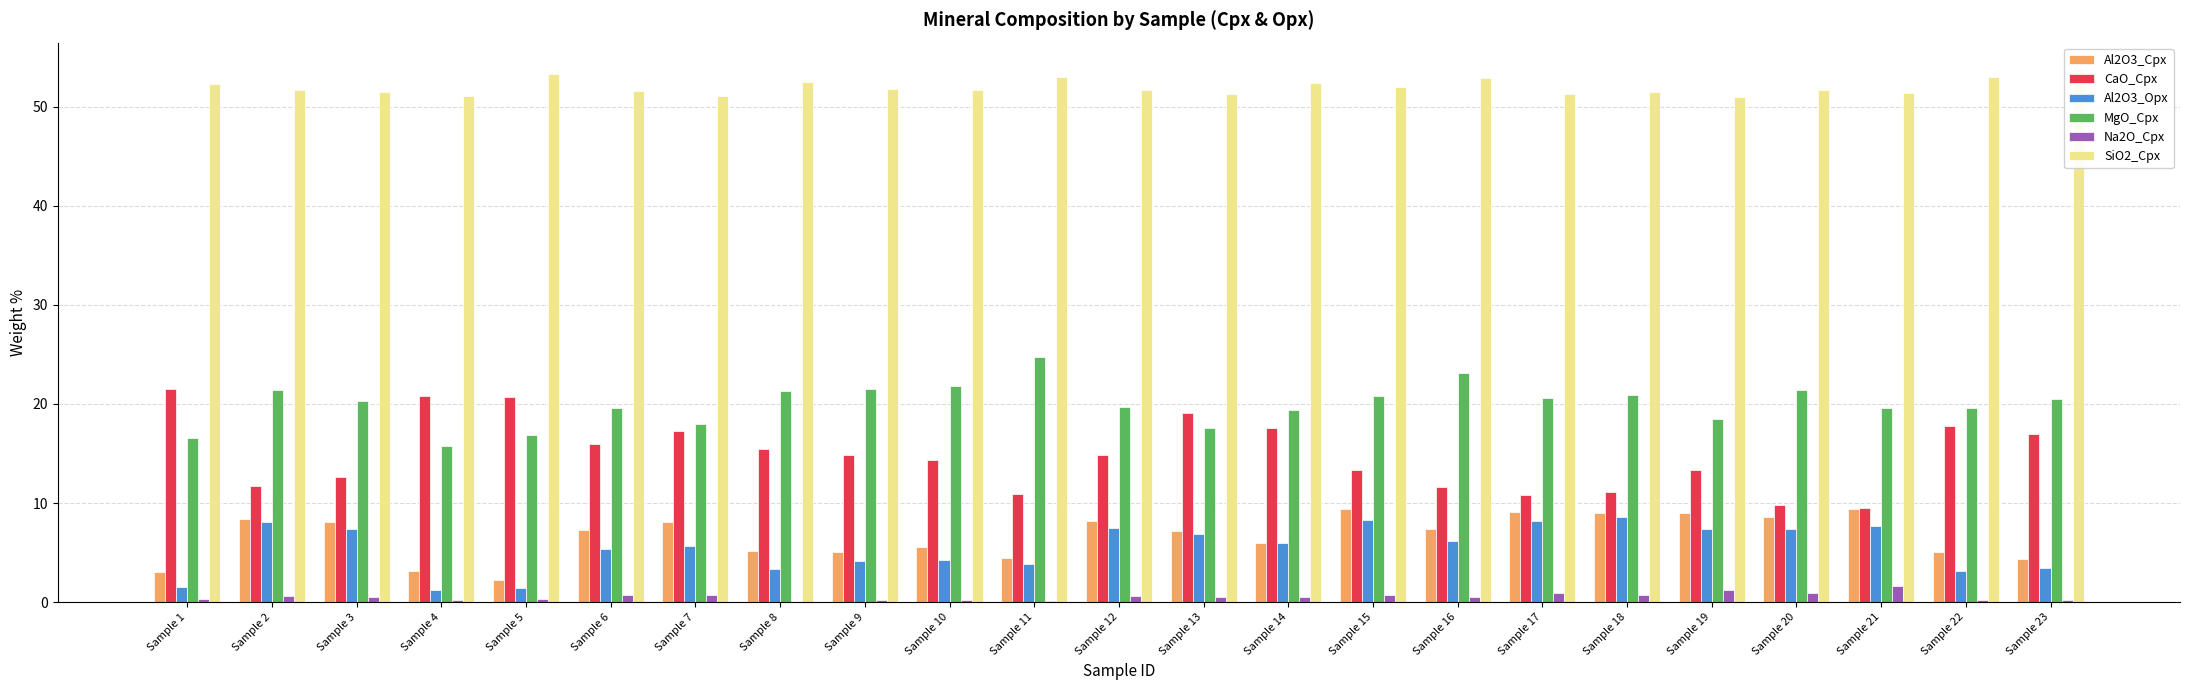

The value of Al2O3_Cpx at Sample 1 is 3.0. True or false?

True